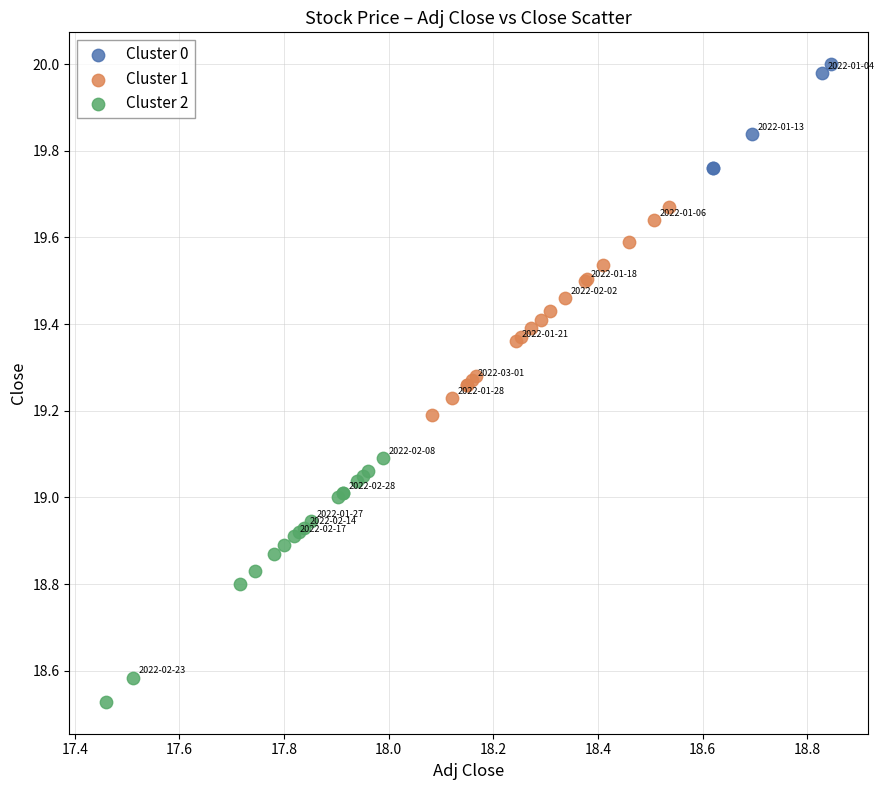

What are all the series names shown in the legend?

Cluster 0, Cluster 1, Cluster 2